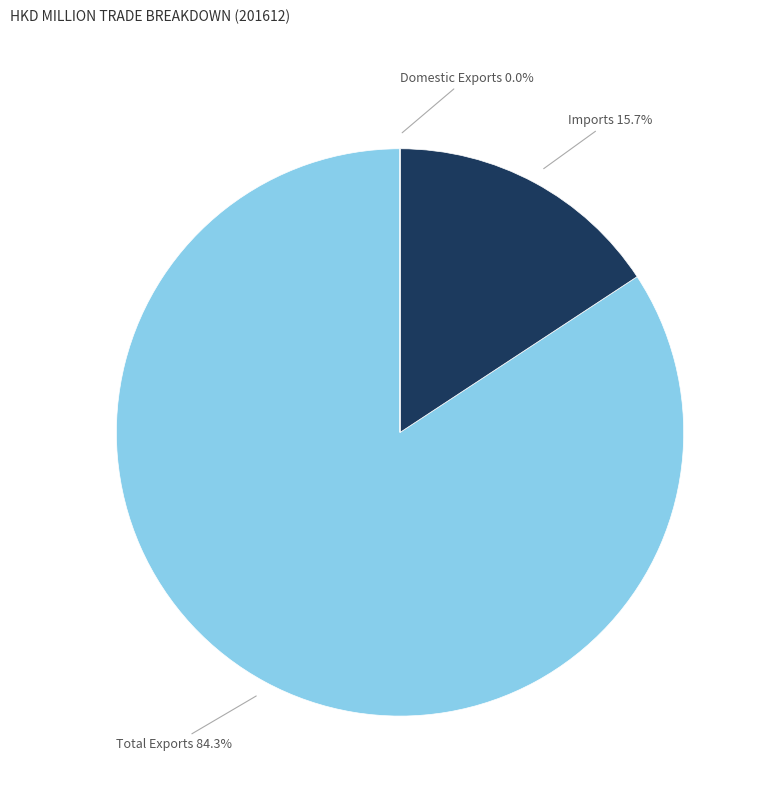

Is Imports the majority of the pie?

No